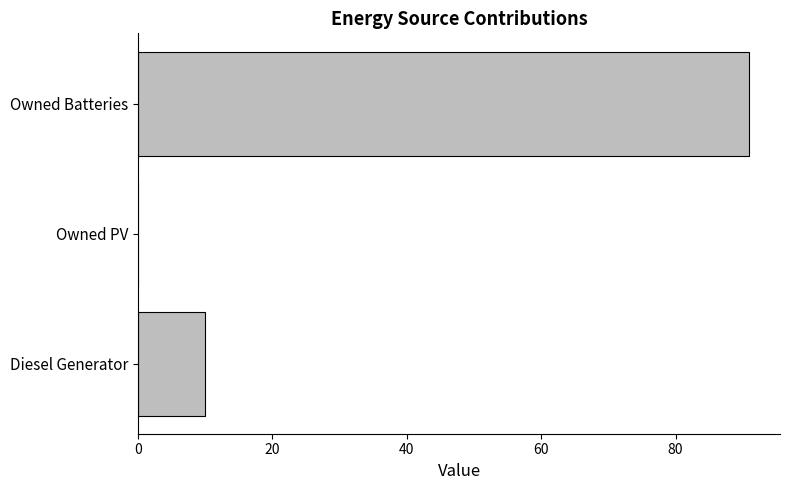

At which category does the chart reach its peak across all series?

Owned Batteries